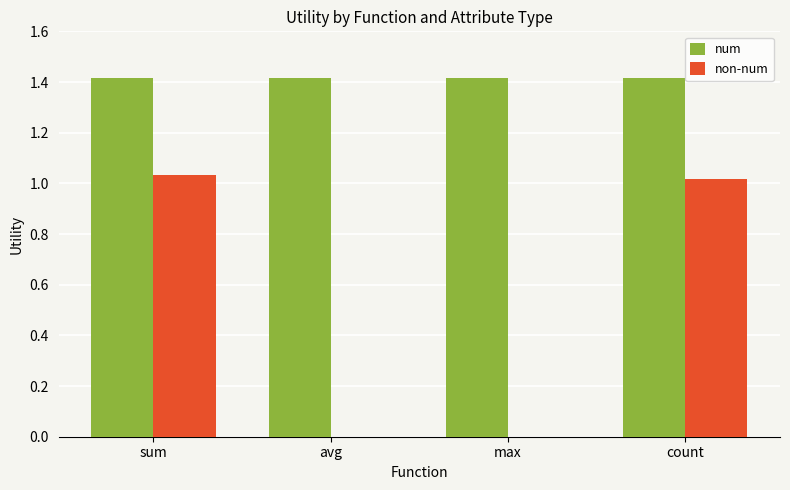

Between avg and count, which series saw the biggest shift?

non-num